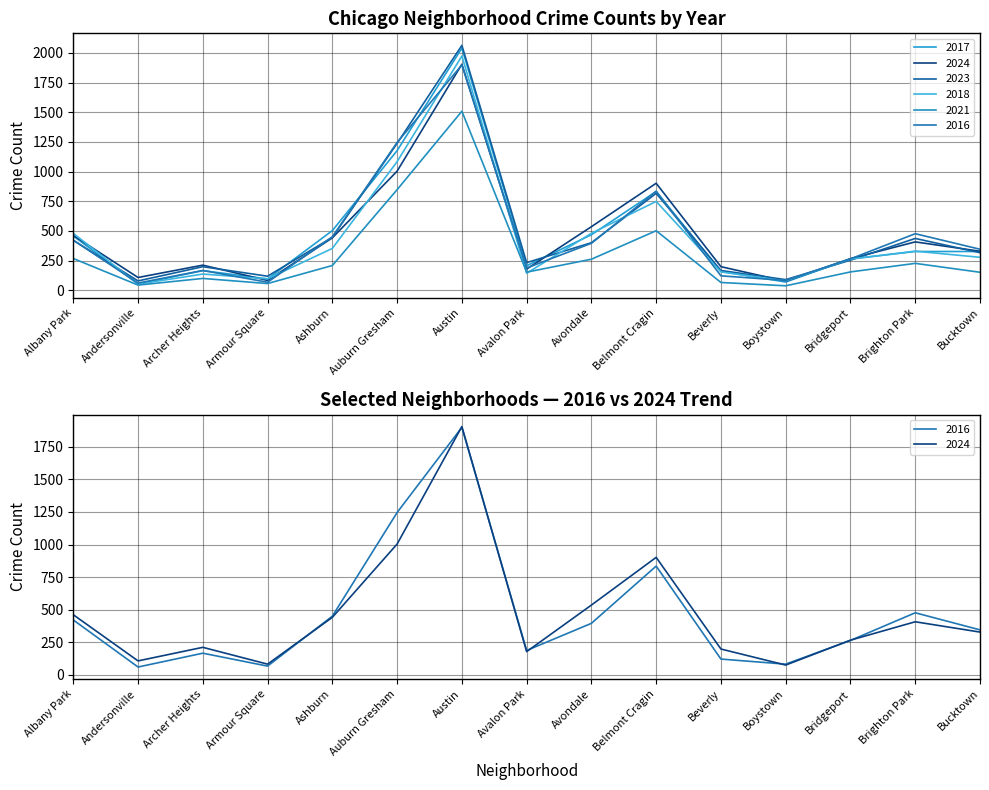

What is the average value of the 2018 series?

444